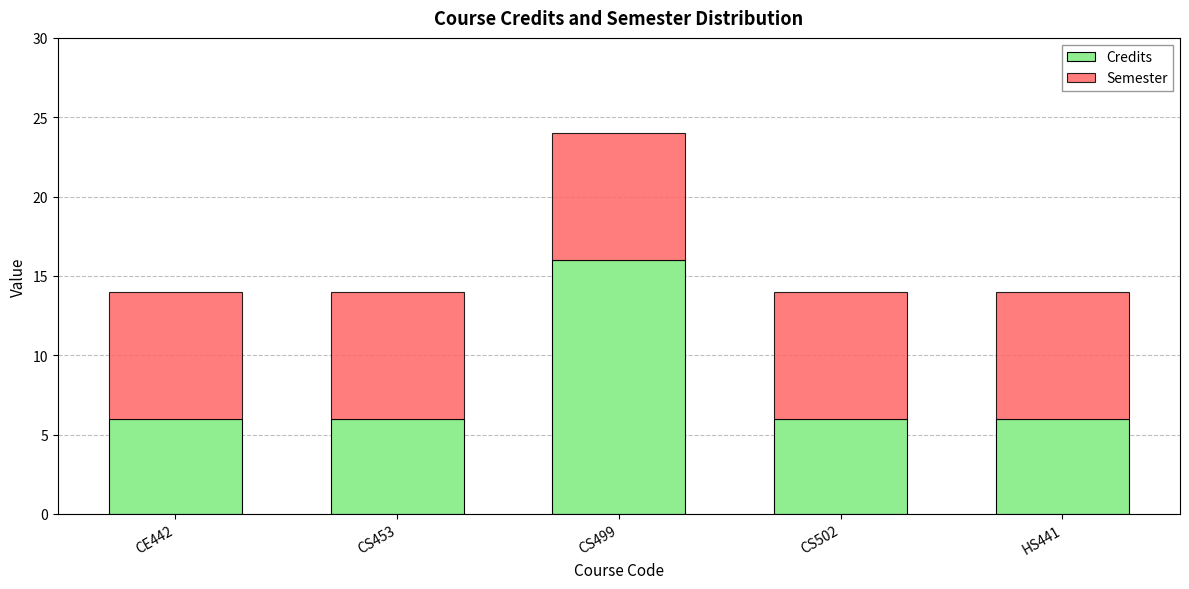

At which category is the sum across all series the highest?

CS499